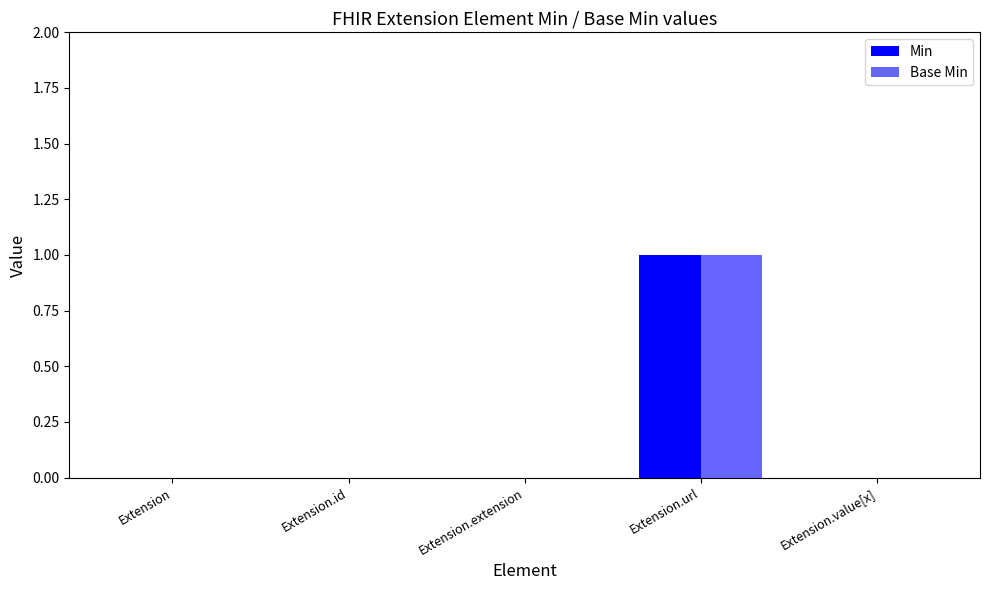

Is it true that Base Min equals 1 at Extension.url?

False